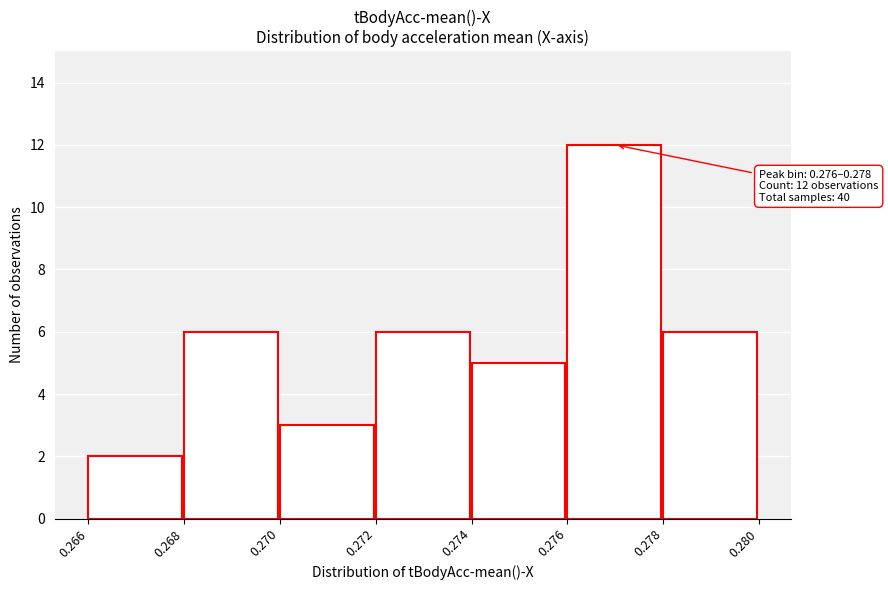

Reading left to right, transcribe all the data shown in this chart.

2	6	3	6	5	12	6